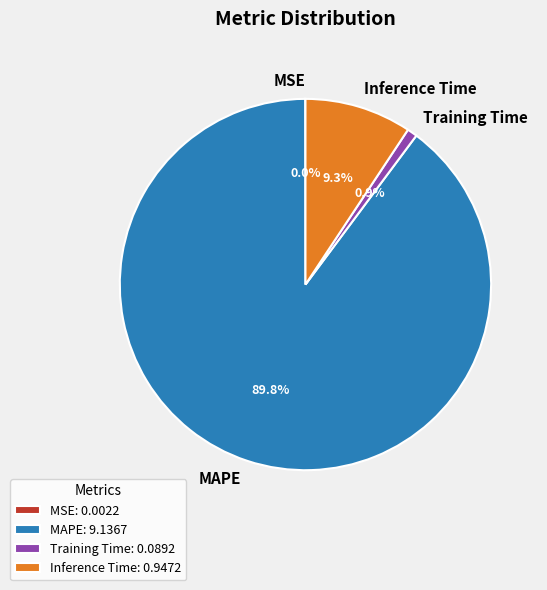

Which category accounts for the majority?

MAPE